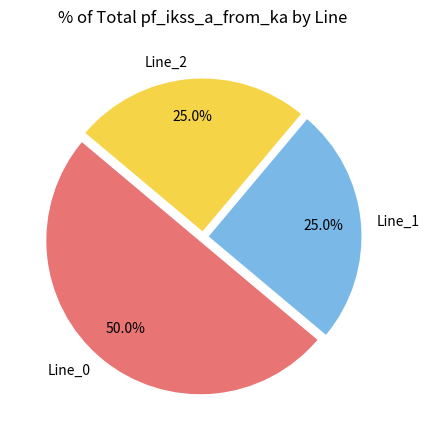

Combined, what portion of the pie is Line_1 and Line_0?

75.0%